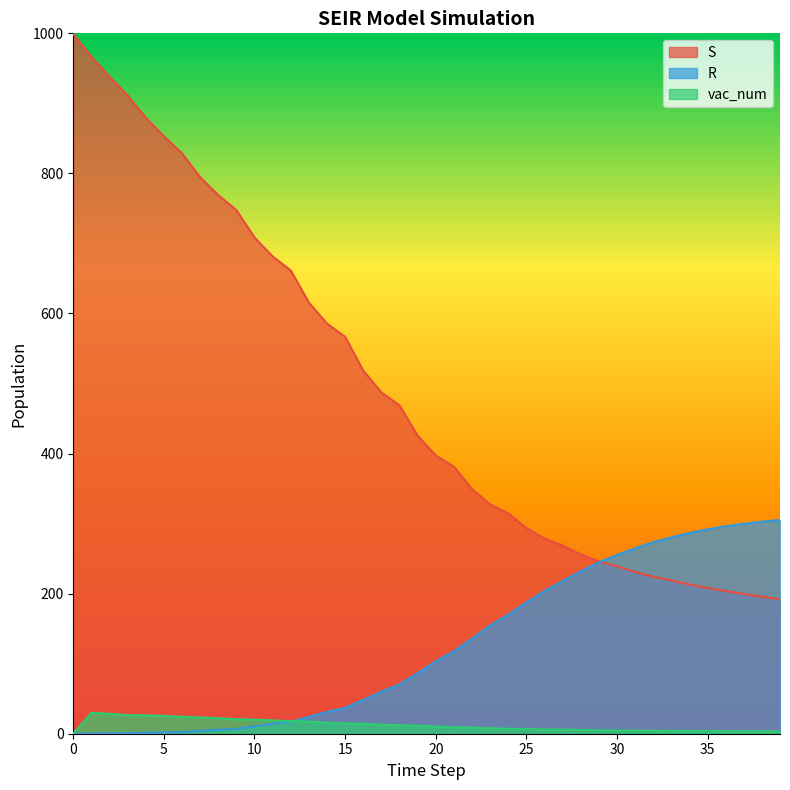

How many lines are shown in the chart?

3